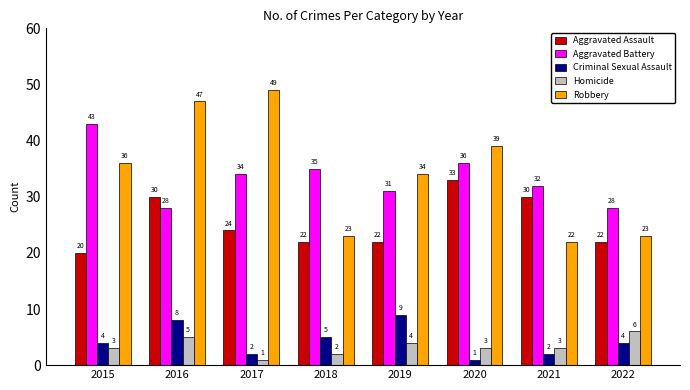

Between 2017 and 2019, which series saw the biggest shift?

Robbery